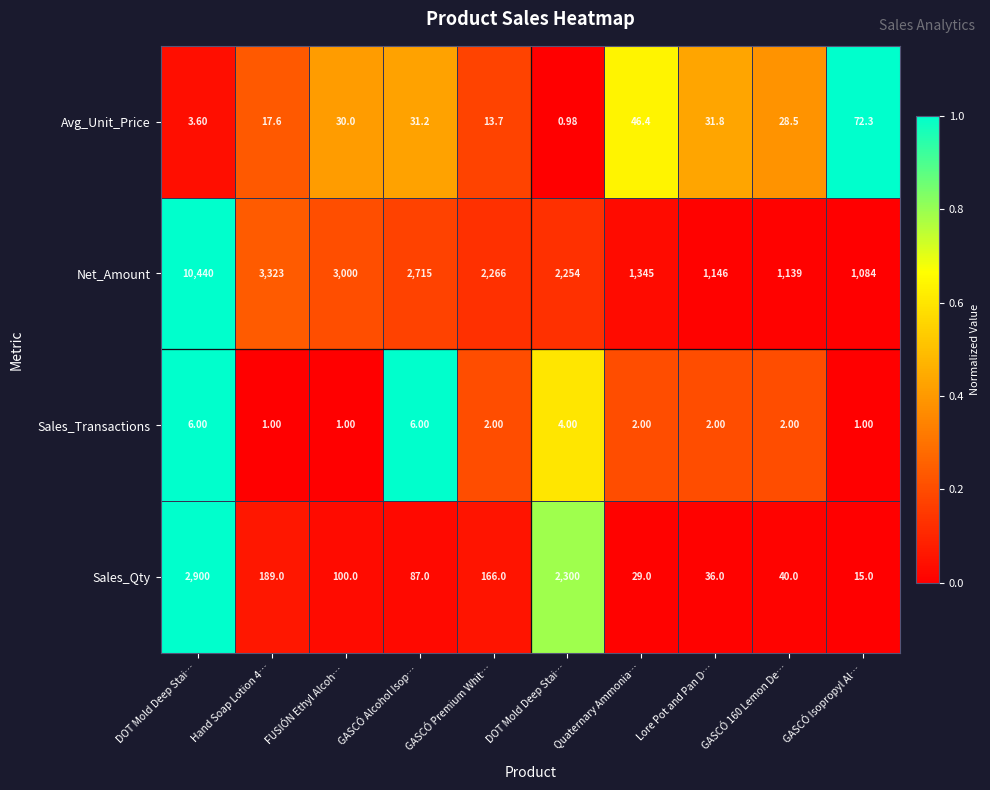

How many data points does each series have?

10